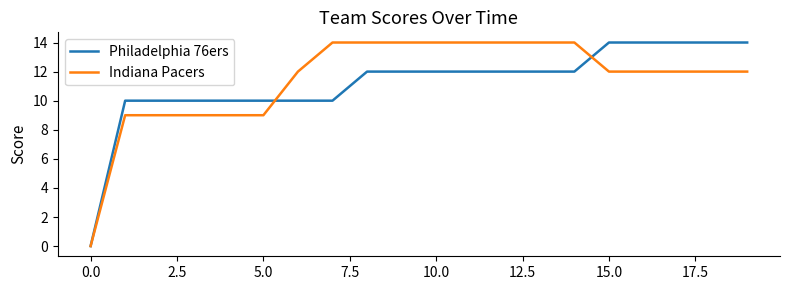

What is the maximum value shown in the chart?

14